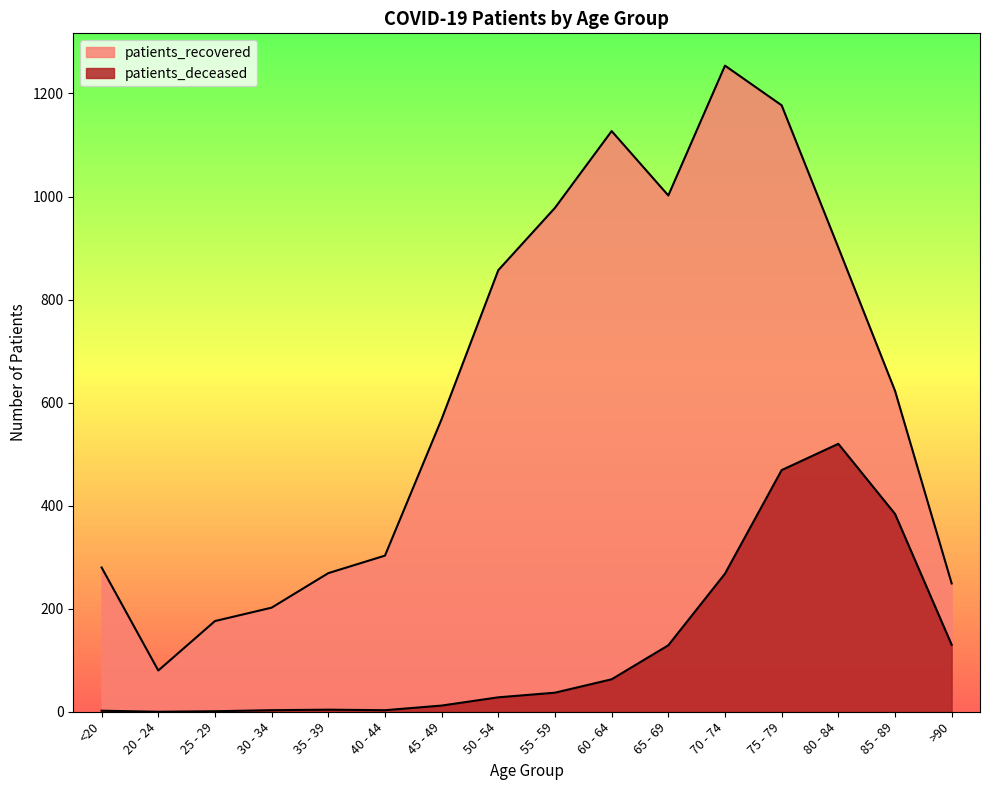

What is the sum of the patients_deceased values at 30 - 34 and 25 - 29?

4